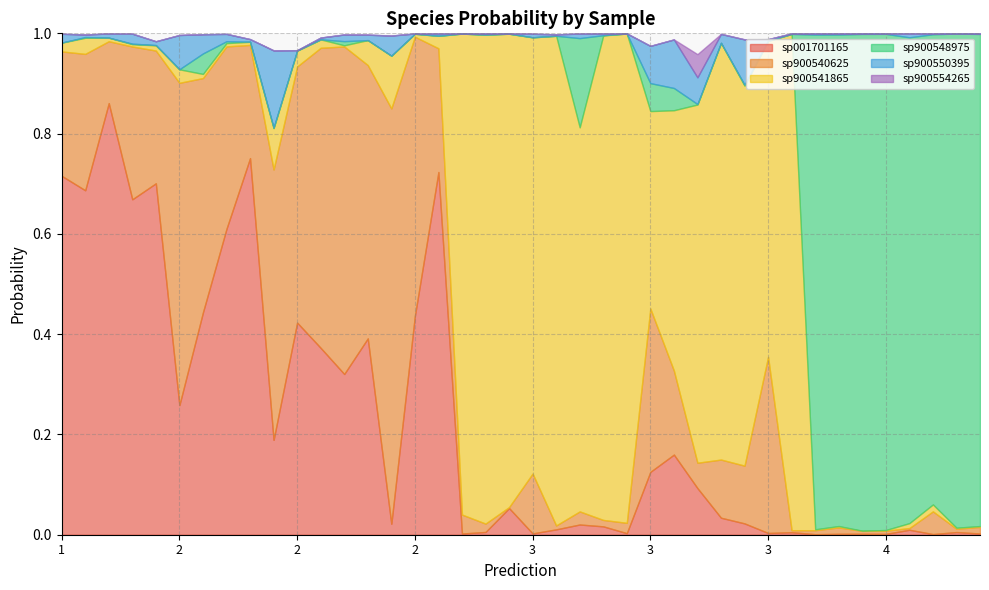

Reading left to right, list all the values displayed in this chart.

s__CAG-873 sp001701165: 0.7	0.7	0.9	0.7	0.7	0.3	0.4	0.6	0.8	0.2	0.4	0.4	0.3	0.4	0.0	0.4	0.7	0.0	0.0	0.1	0.0	0.0	0.0	0.0	0.0	0.1	0.2	0.1	0.0	0.0	0.0	0.0	0.0	0.0	0.0	0.0	0.0	0.0	0.0	0.0
s__CAG-873 sp900540625: 0.2	0.3	0.1	0.3	0.3	0.6	0.5	0.4	0.2	0.5	0.5	0.6	0.7	0.5	0.8	0.6	0.2	0.0	0.0	0.0	0.1	0.0	0.0	0.0	0.0	0.3	0.2	0.1	0.1	0.1	0.4	0.0	0.0	0.0	0.0	0.0	0.0	0.0	0.0	0.0
s__CAG-873 sp900541865: 0.0	0.0	0.0	0.0	0.0	0.0	0.0	0.0	0.0	0.1	0.0	0.0	0.0	0.0	0.1	0.0	0.0	1.0	1.0	0.9	0.9	1.0	0.8	1.0	1.0	0.4	0.5	0.7	0.8	0.8	0.6	1.0	0.0	0.0	0.0	0.0	0.0	0.0	0.0	0.0
s__CAG-873 sp900548975: 0.0	0.0	0.0	0.0	0.0	0.0	0.0	0.0	0.0	0.0	0.0	0.0	0.0	0.0	0.0	0.0	0.0	0.0	0.0	0.0	0.0	0.0	0.2	0.0	0.0	0.1	0.0	0.0	0.0	0.0	0.0	0.0	1.0	1.0	1.0	1.0	1.0	0.9	1.0	1.0
s__CAG-873 sp900550395: 0.0	0.0	0.0	0.0	0.0	0.1	0.0	0.0	0.0	0.2	0.0	0.0	0.0	0.0	0.0	0.0	0.0	0.0	0.0	0.0	0.0	0.0	0.0	0.0	0.0	0.1	0.1	0.1	0.0	0.1	0.0	0.0	0.0	0.0	0.0	0.0	0.0	0.0	0.0	0.0
s__CAG-873 sp900554265: 0.0	0.0	0.0	0.0	0.0	0.0	0.0	0.0	0.0	0.0	0.0	0.0	0.0	0.0	0.0	0.0	0.0	0.0	0.0	0.0	0.0	0.0	0.0	0.0	0.0	0.0	0.0	0.0	0.0	0.0	0.0	0.0	0.0	0.0	0.0	0.0	0.0	0.0	0.0	0.0